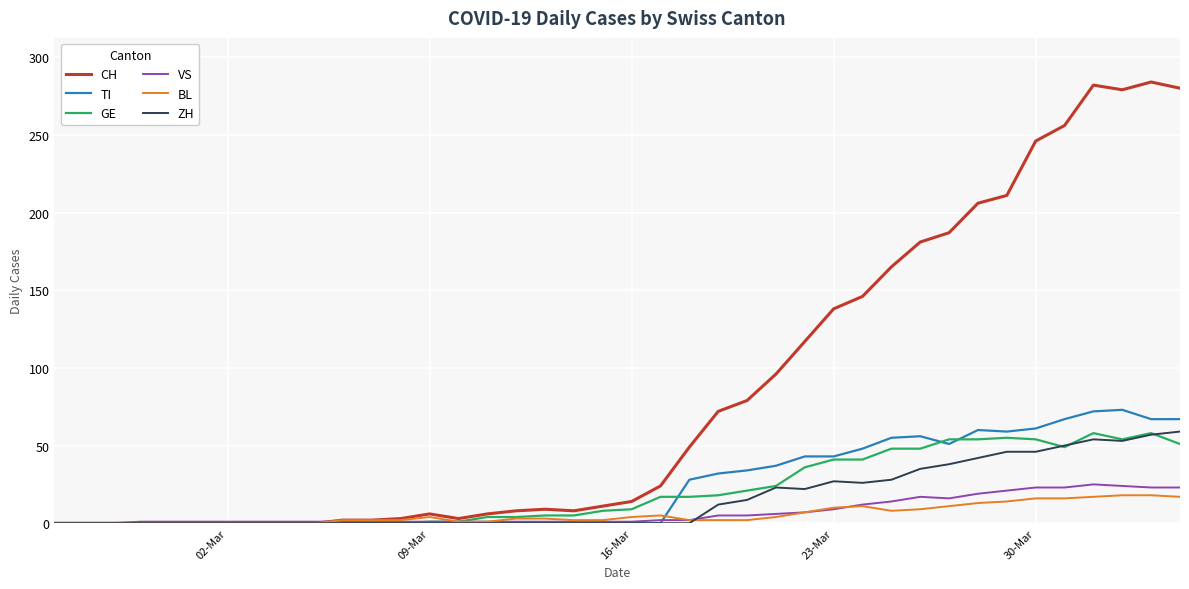

Which series has the largest total across all categories?

CH